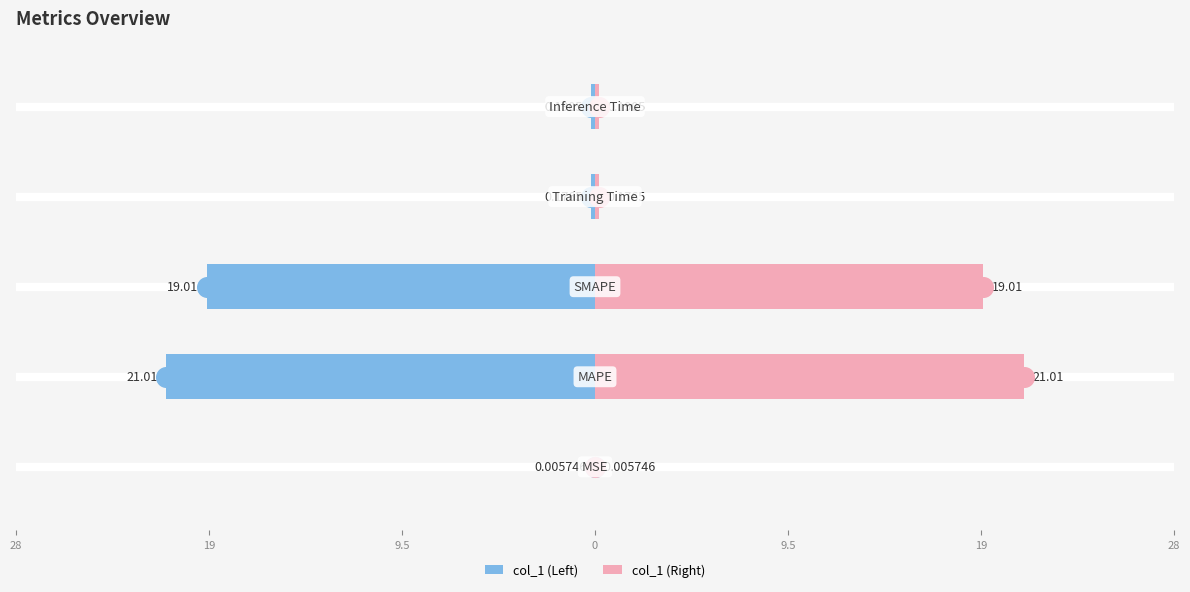

Which series contains the highest Y value?

col_1 (right)